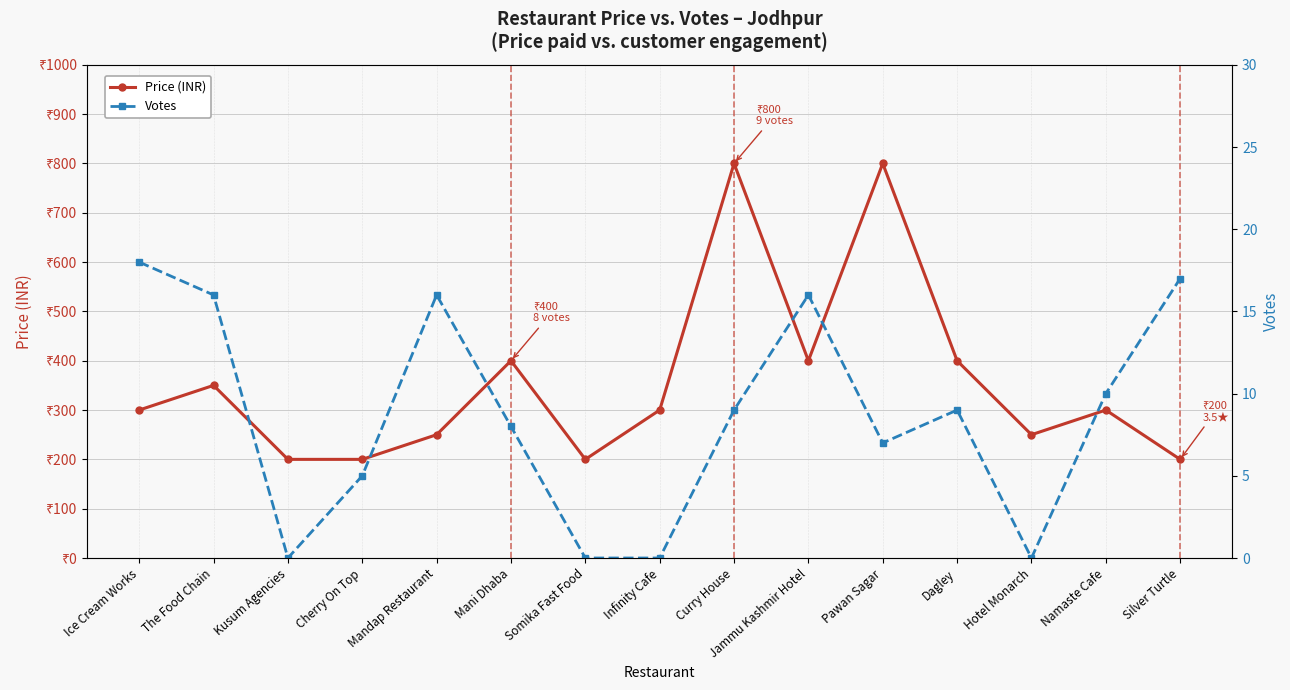

Where does the Price (INR) series first go above 300?

The Food Chain